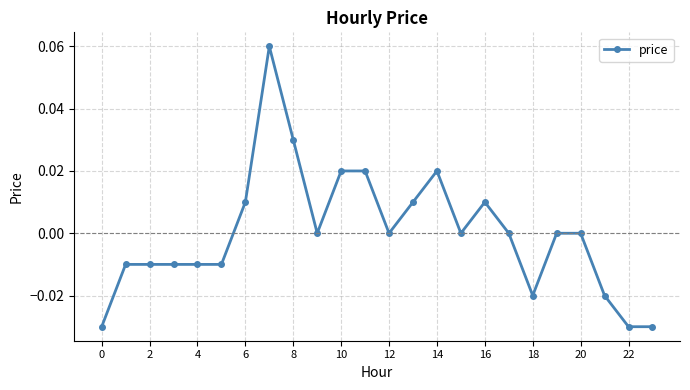

True or false: there are more than 1 points higher than both neighbors.

True